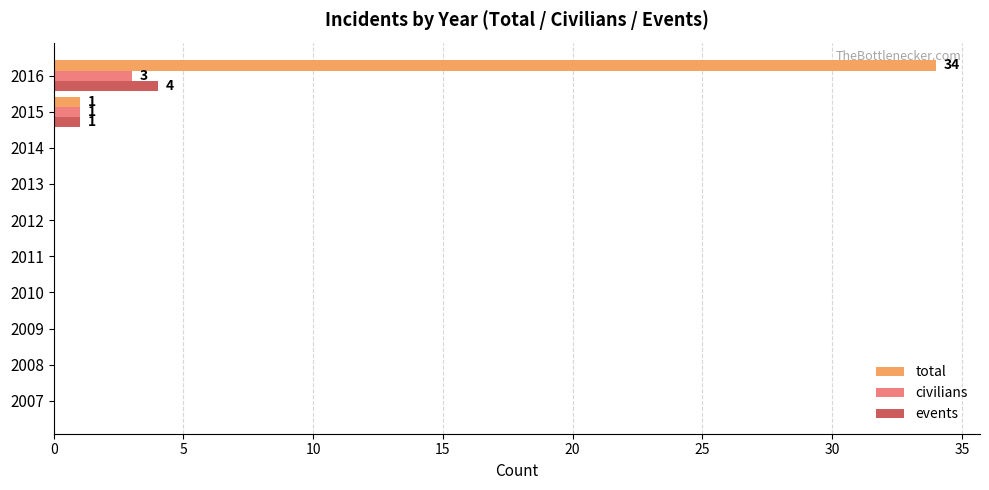

What is the sum of all civilians values?

4